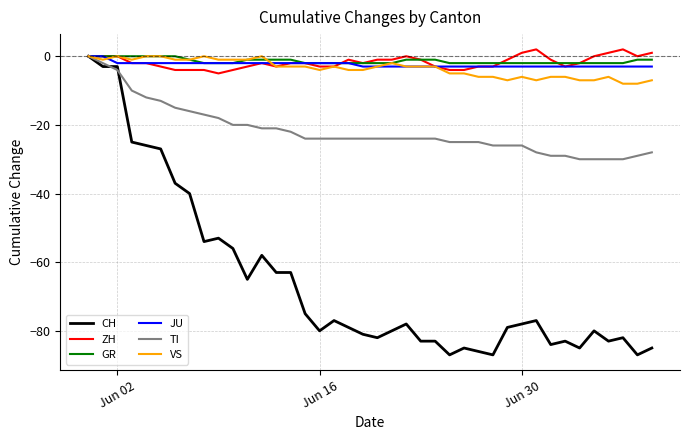

What is the lowest value of the TI series?

-30